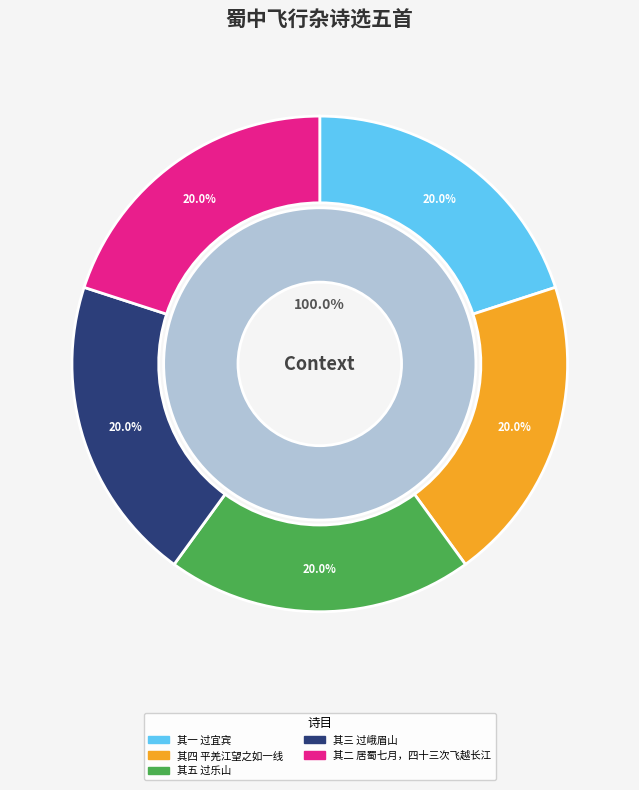

Count the number of slices in the pie.

5